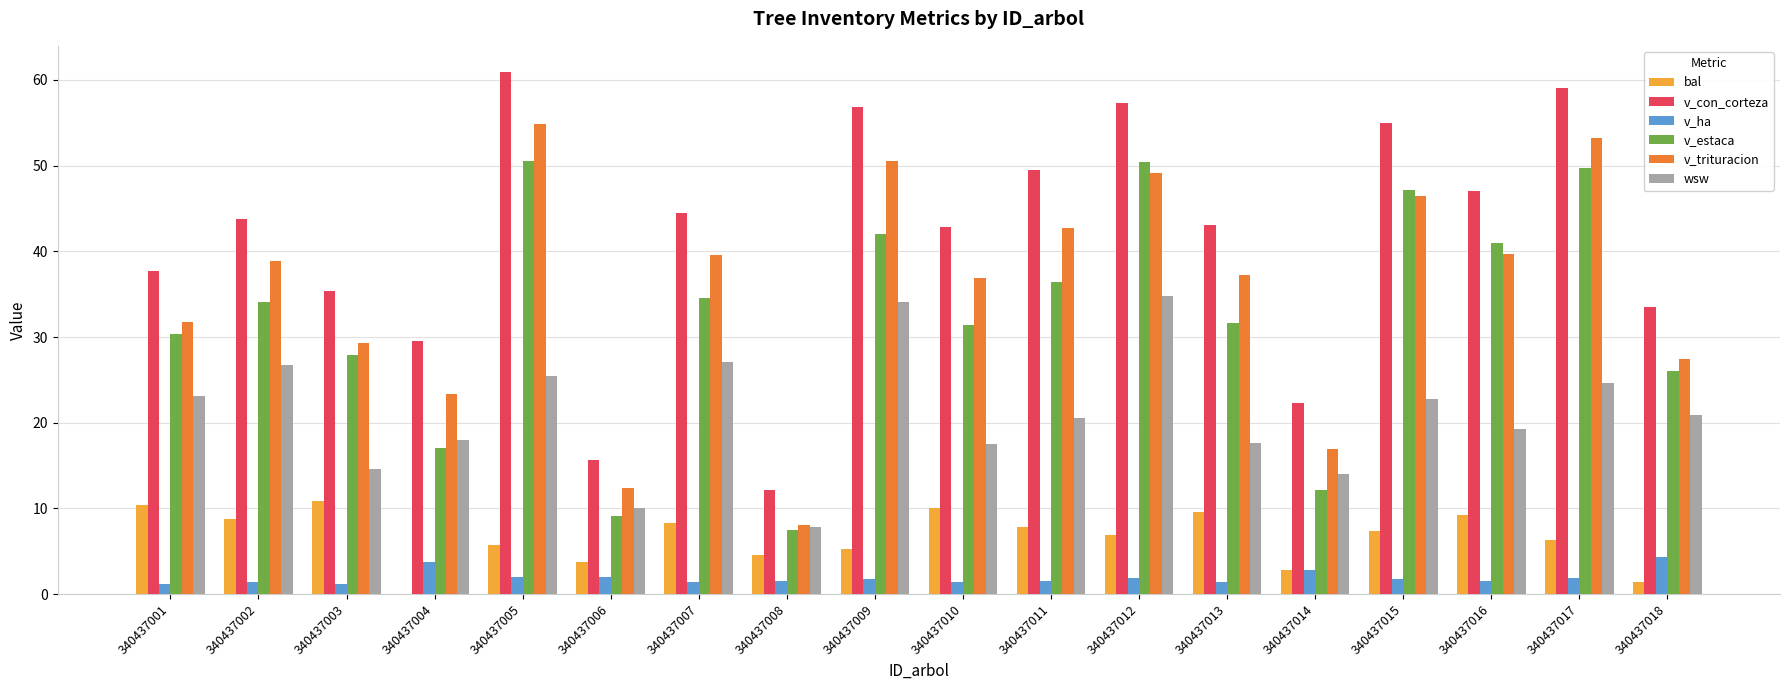

Does the chart contain stacked bars?

No